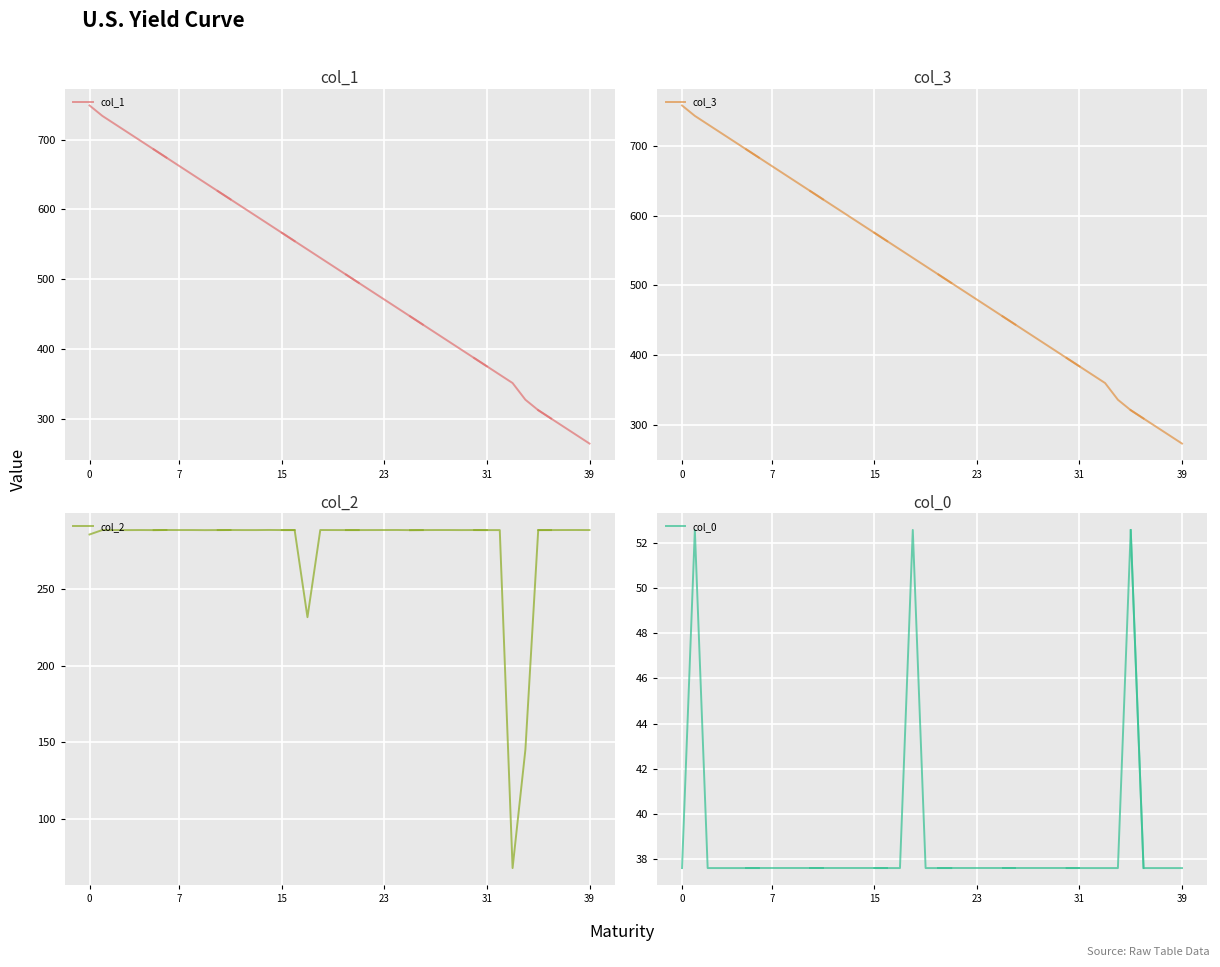

How many lines are shown in the chart?

4